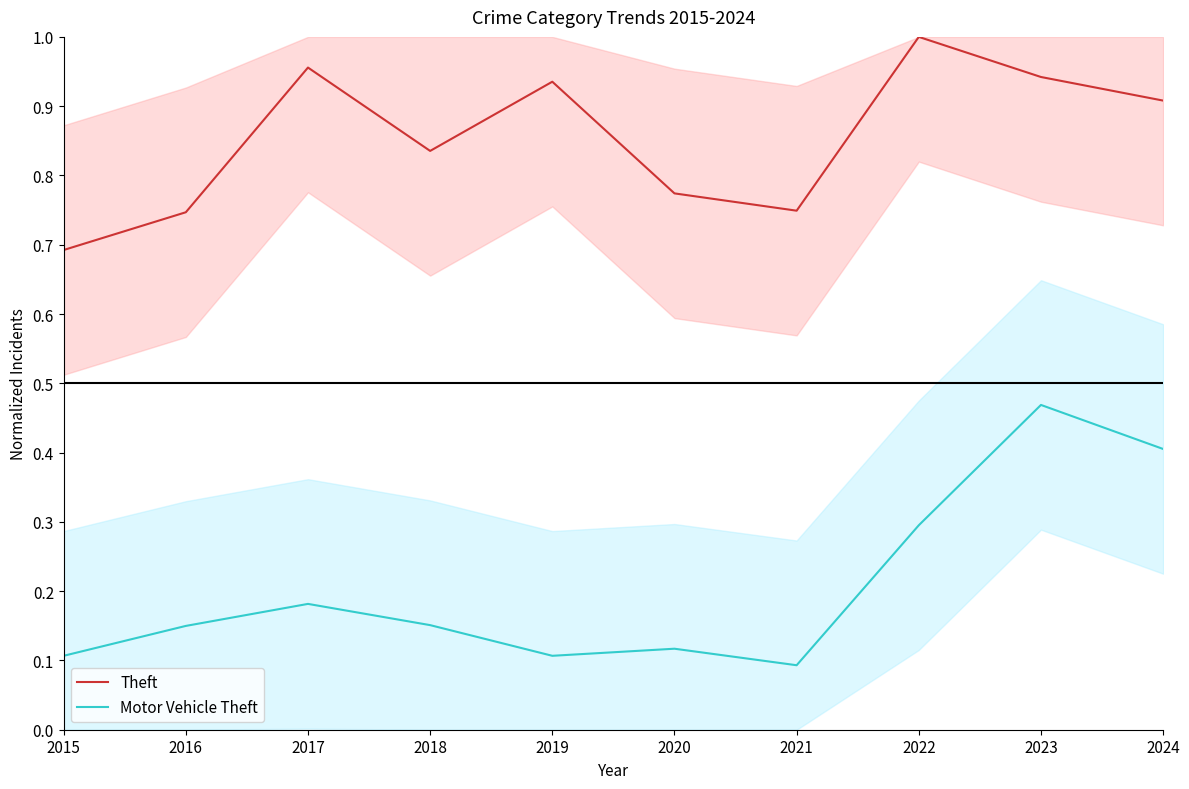

True or false: Motor Vehicle Theft has a value of 0.5 at 2023.

True